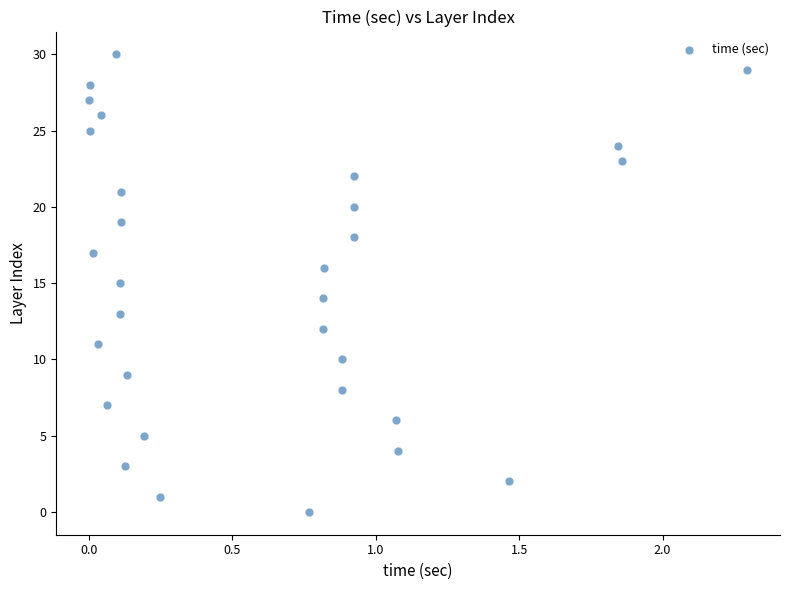

What is the range of Y values (max minus min)?

30